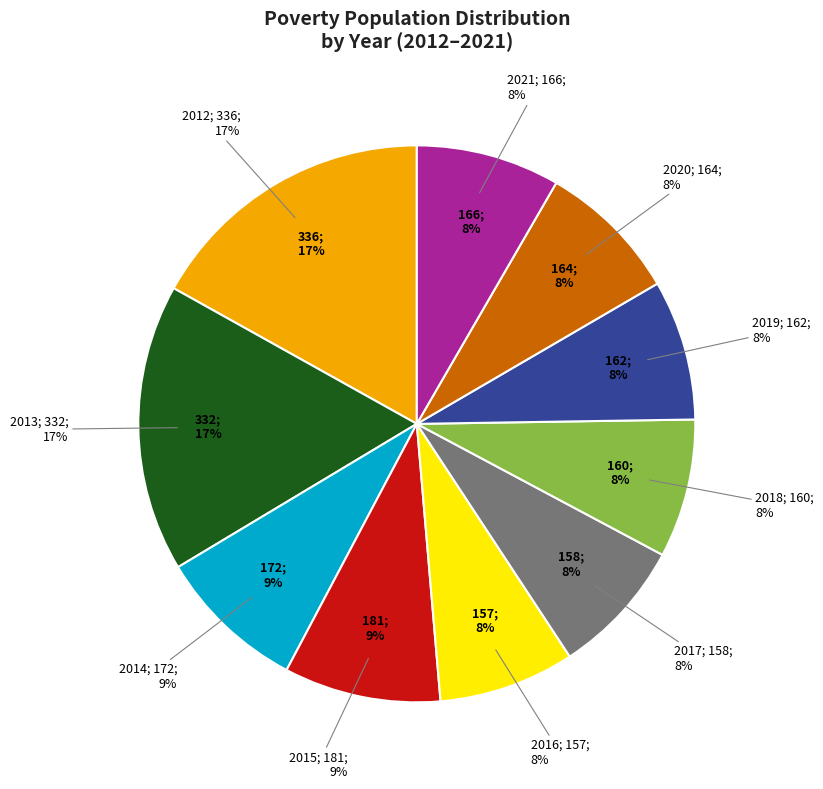

What portion of the pie excludes 2014?

91.3%